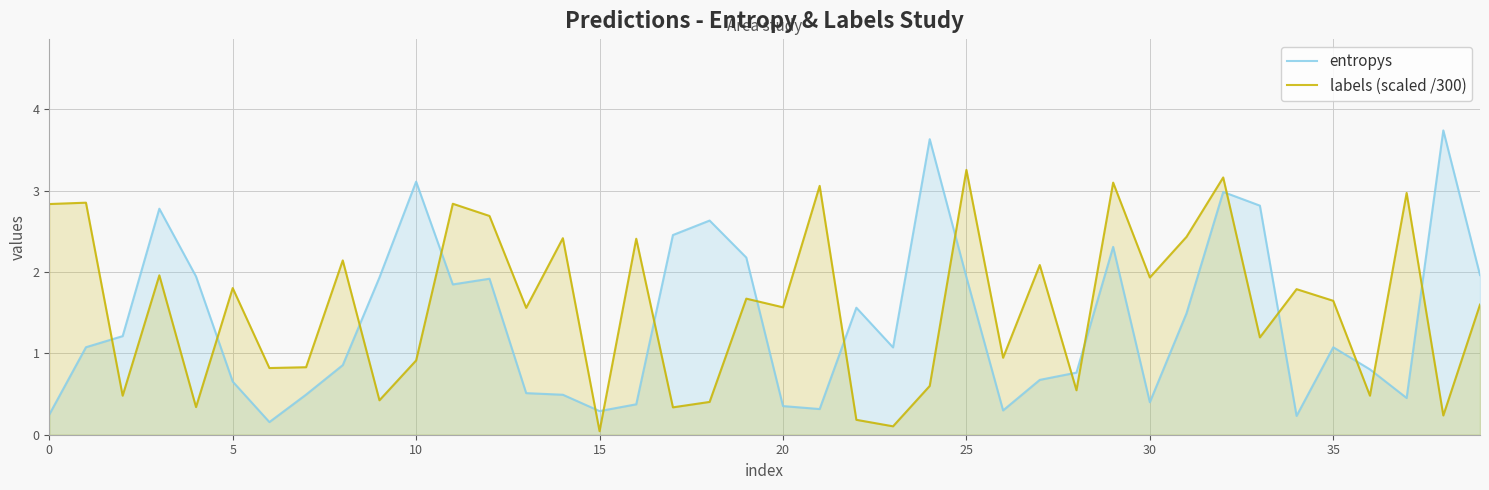

Which series has the widest spread of values?

entropys